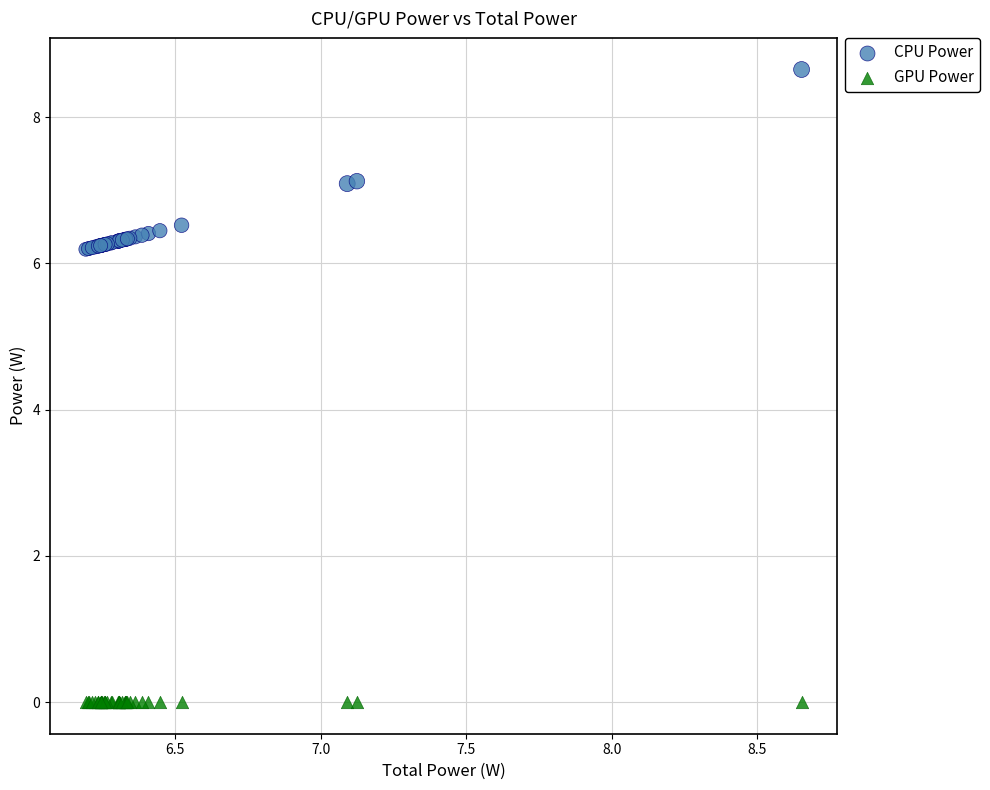

Which series contains the lowest Y value?

GPU Power